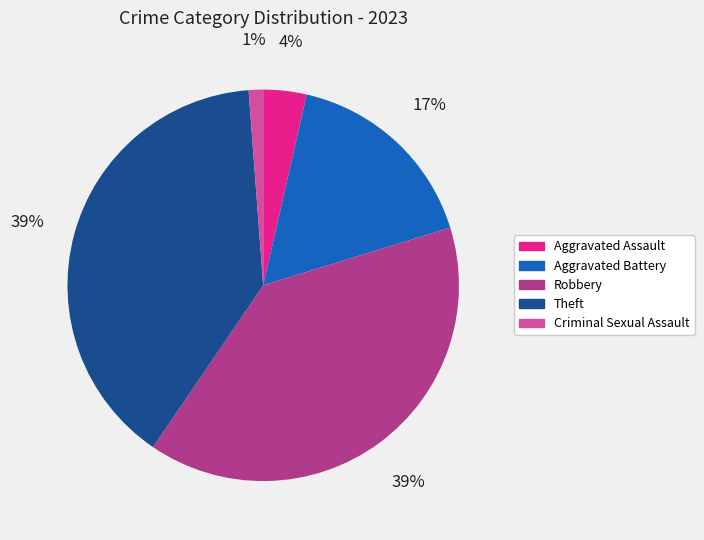

Is Aggravated Battery the majority of the pie?

No